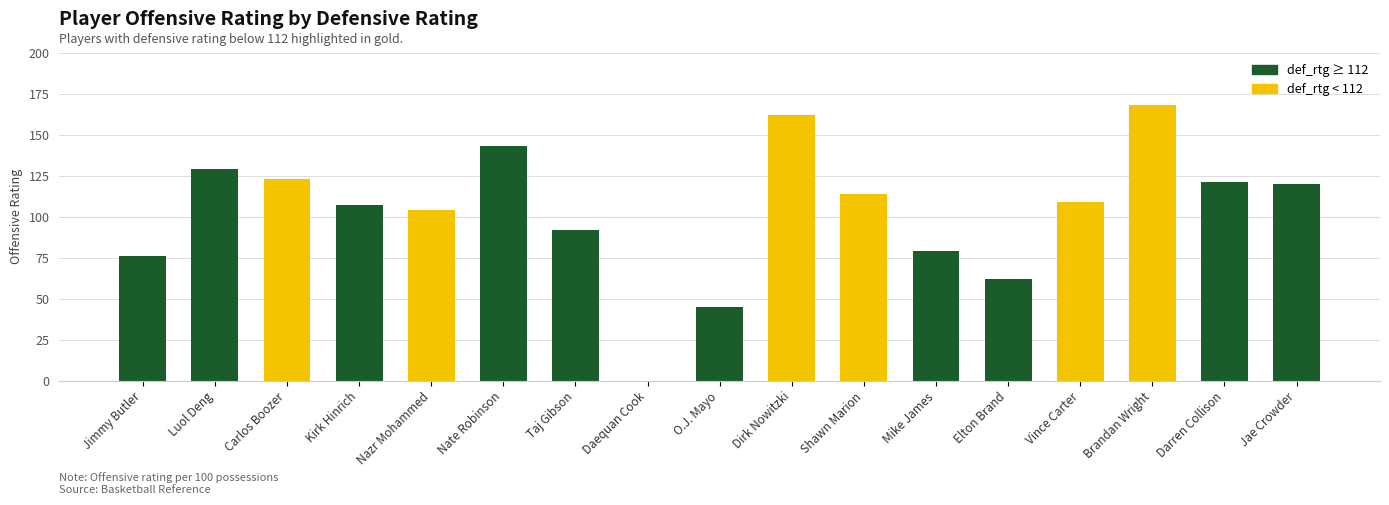

Which label corresponds to the largest value in the chart?

Brandan Wright